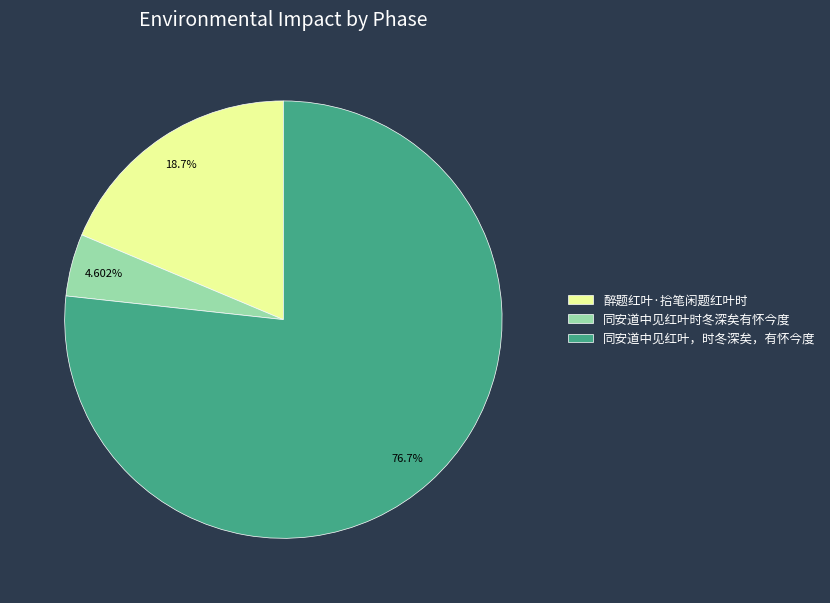

What percentage do 醉题红叶·拾笔闲题红叶时 and 同安道中见红叶，时冬深矣，有怀今度 together represent?

95.4%